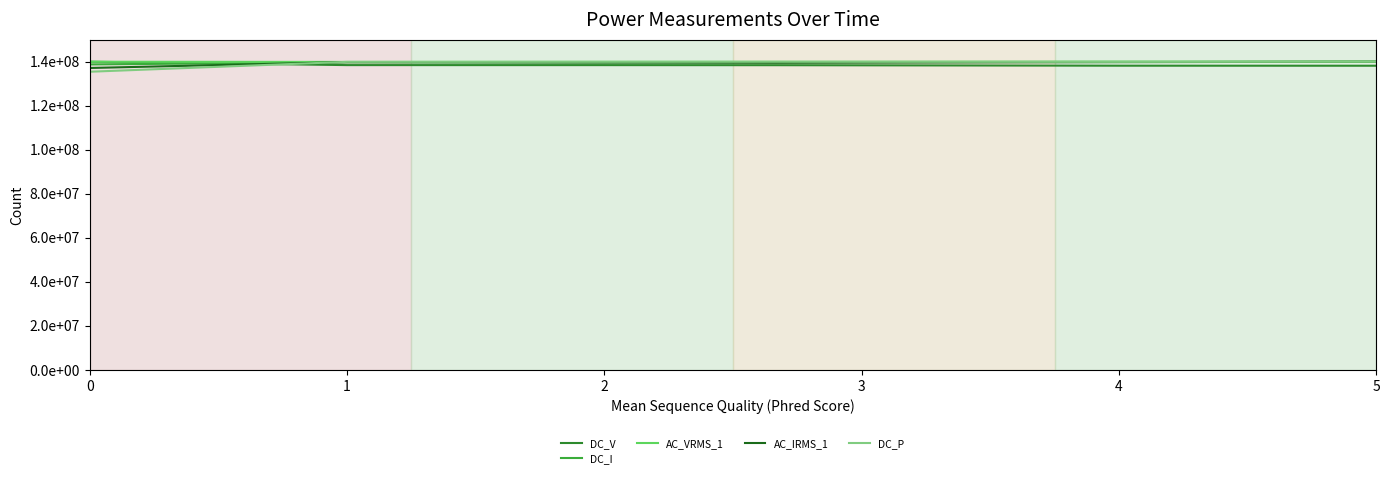

Is this an area chart (filled region under the line)?

No